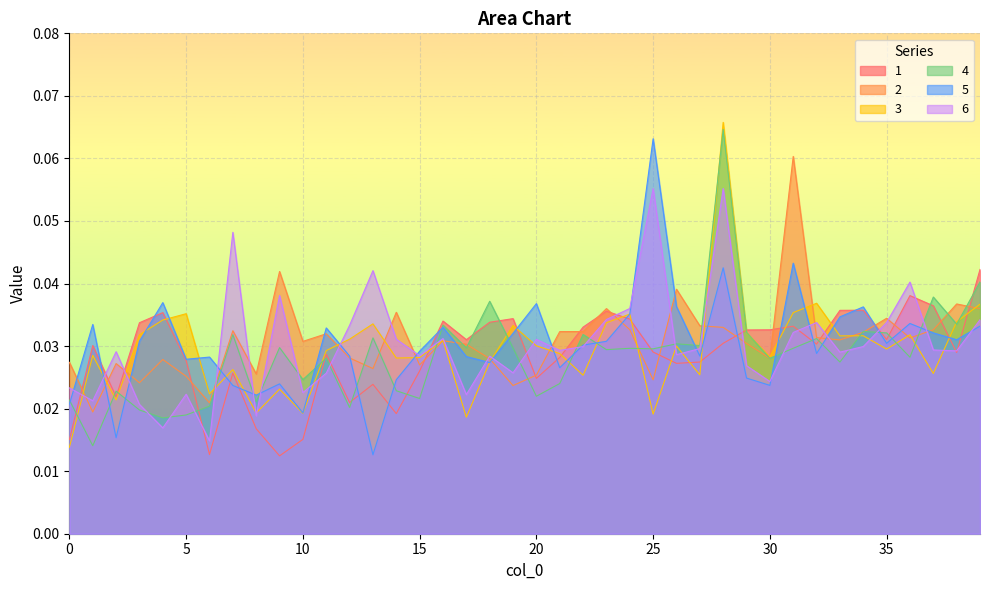

At which category does 5 reach its first local peak?

1